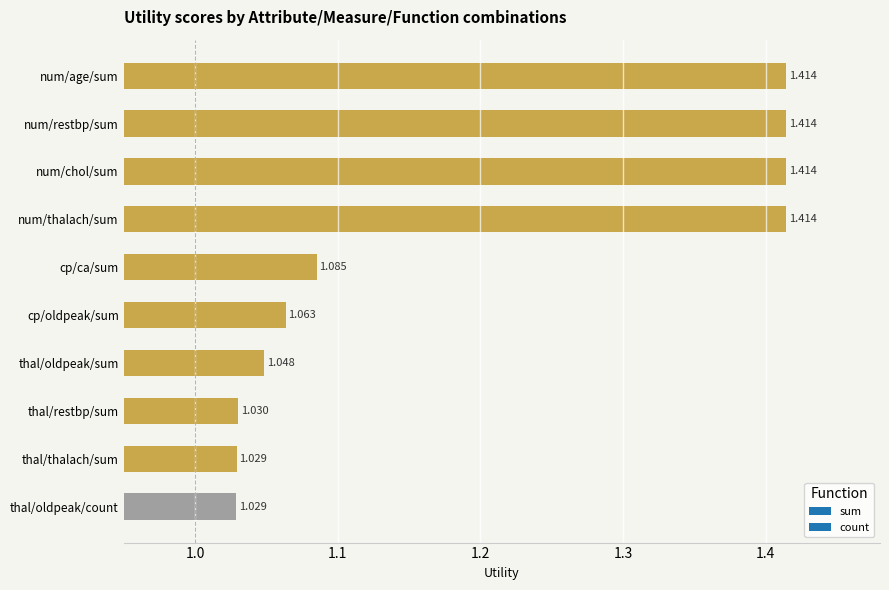

What is the label of the 4th bar from the top?

num/thalach/sum